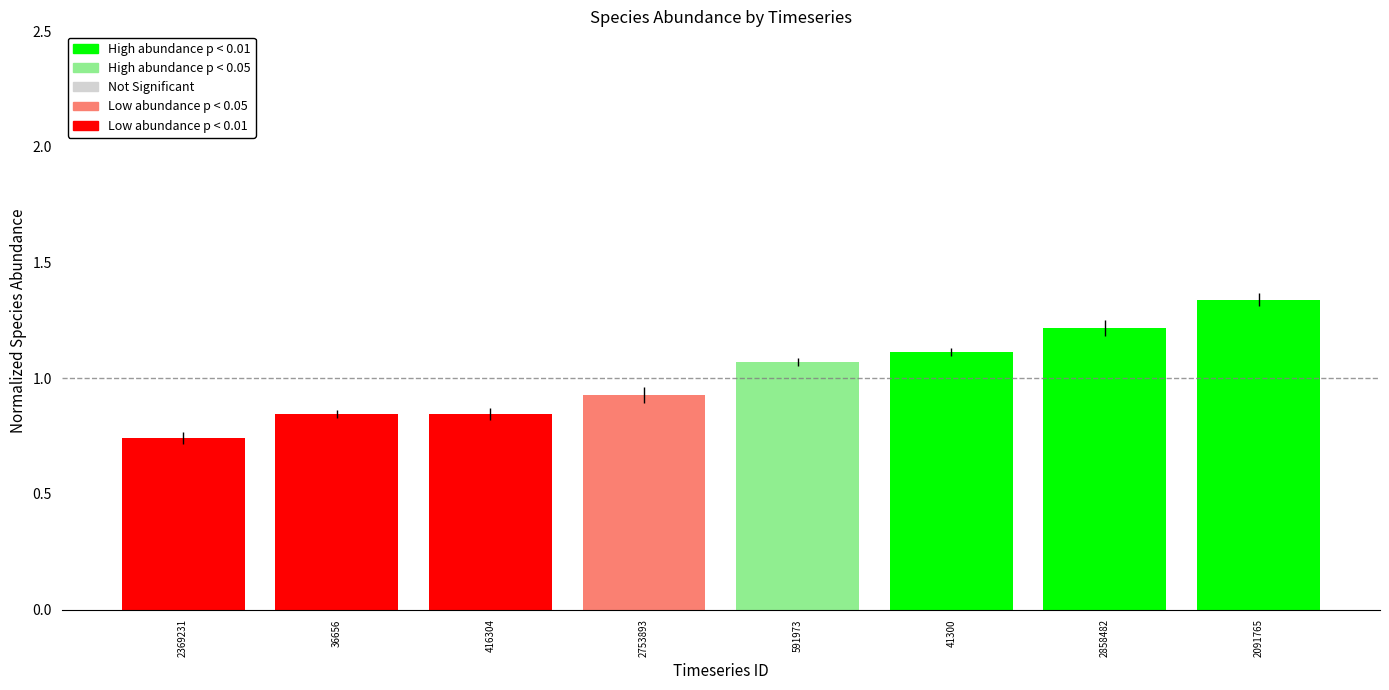

The chart shows a value of 1.4 at 591973. True or false?

False